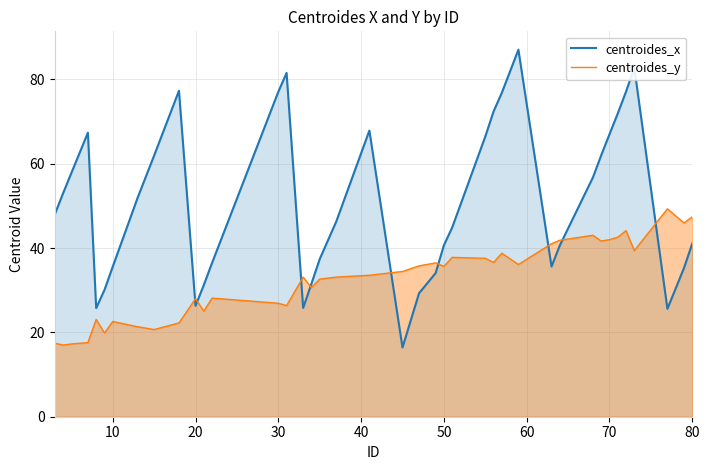

True or false: centroides_y and centroides_x cross at least once.

True